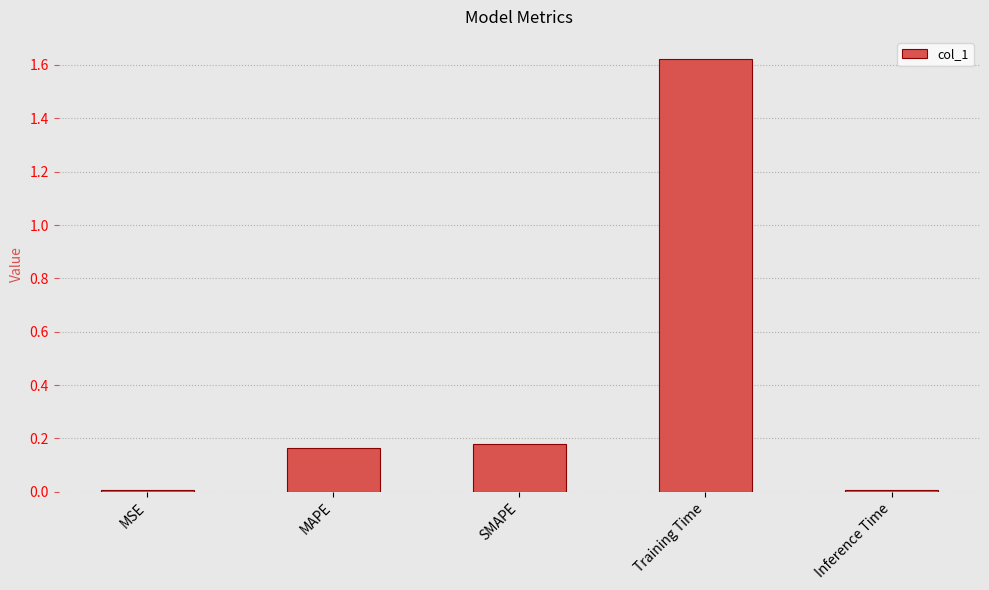

At which category does the chart reach its peak across all series?

Training Time